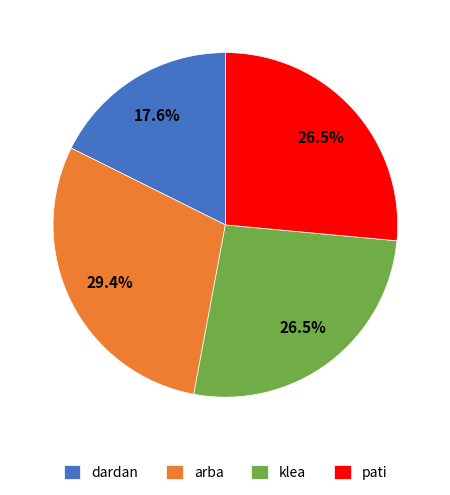

Does arba account for over 50% of the chart?

No